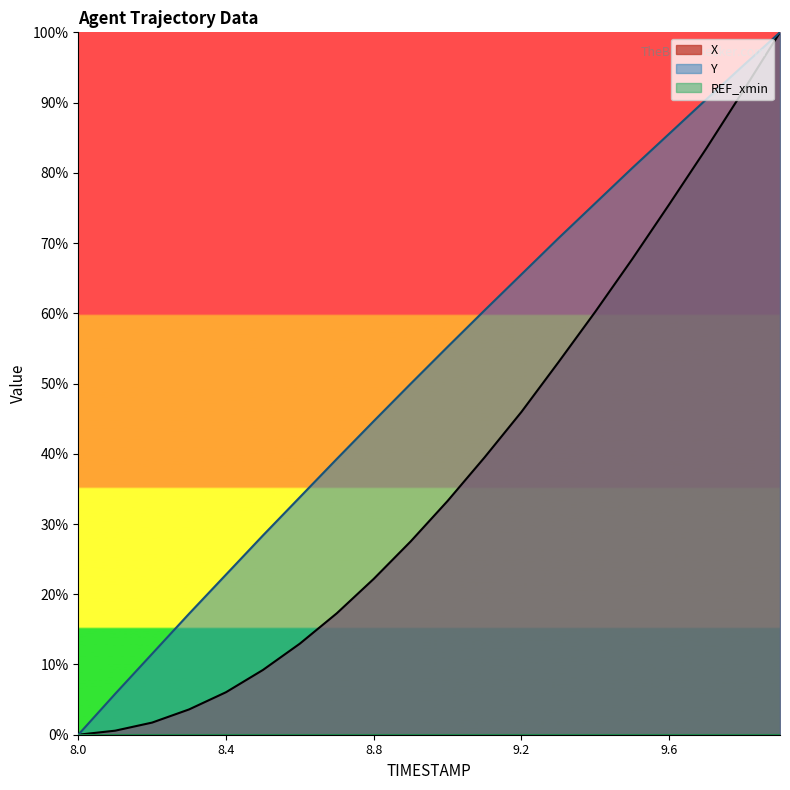

Does the chart have visible grid lines?

No